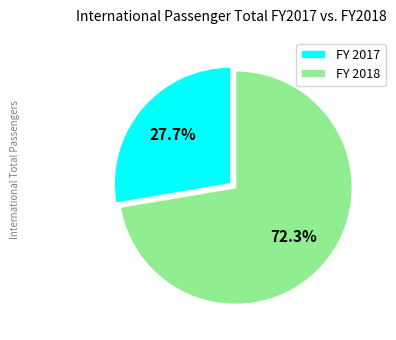

Rank the categories by value from lowest to highest.

FY 2017, FY 2018